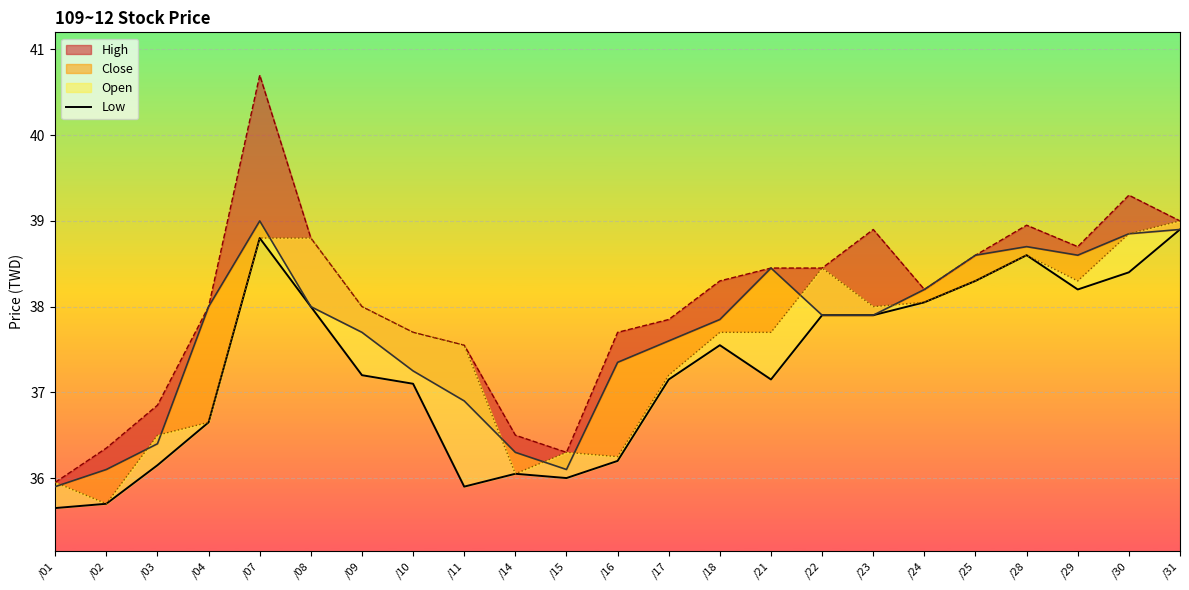

How many categories are shown in the chart?

23